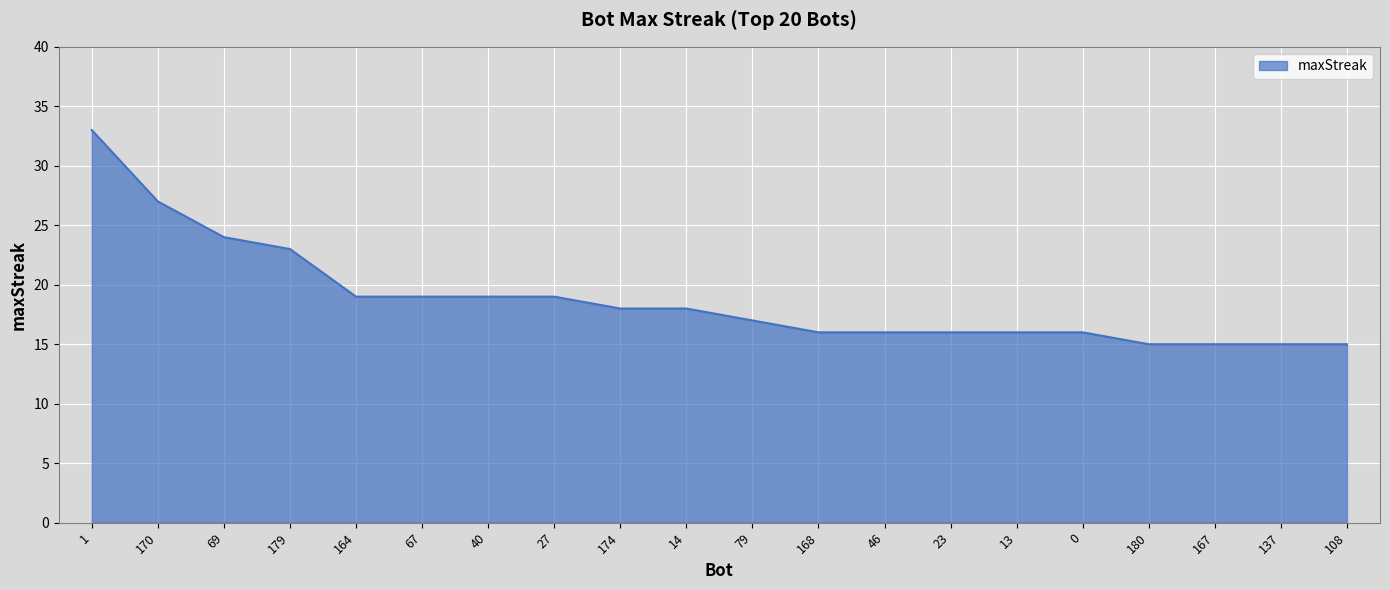

What is the difference between the maximum and minimum values?

18